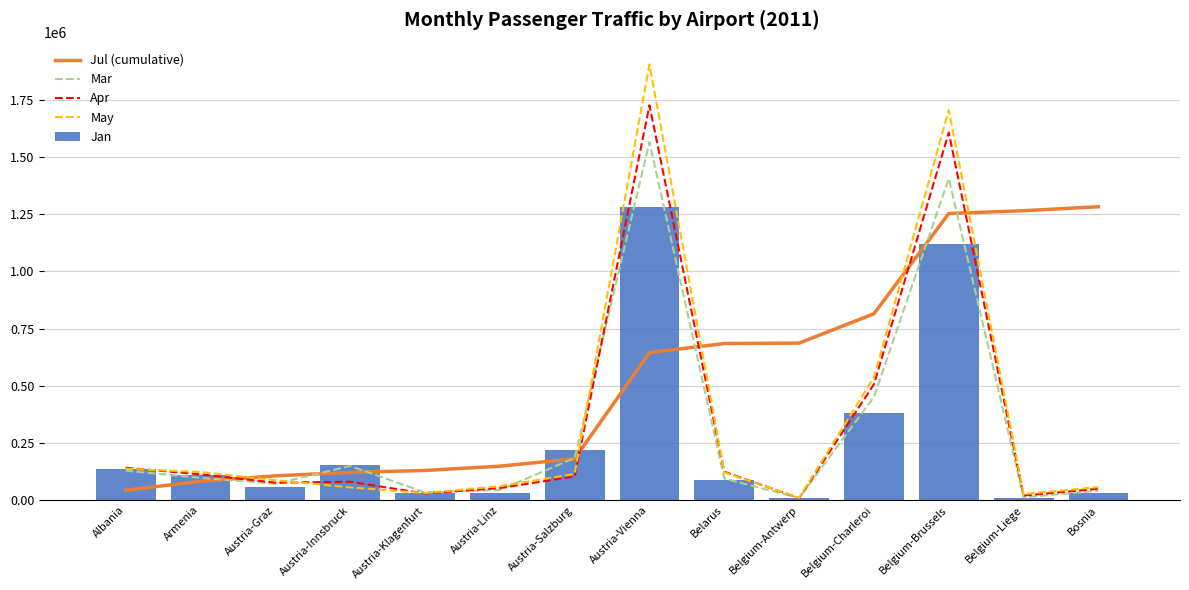

What is the average value of the May series?

354965.3